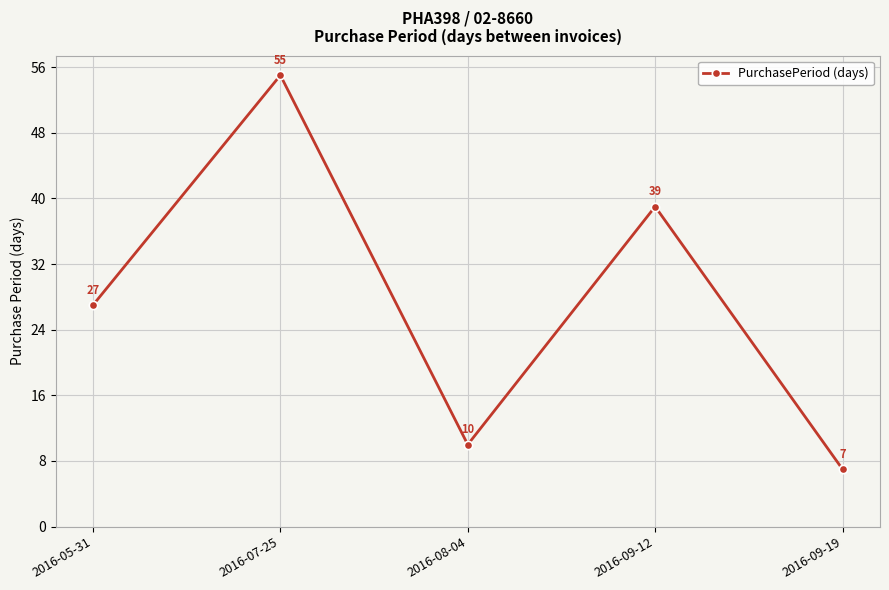

Count the number of categories in the chart.

5